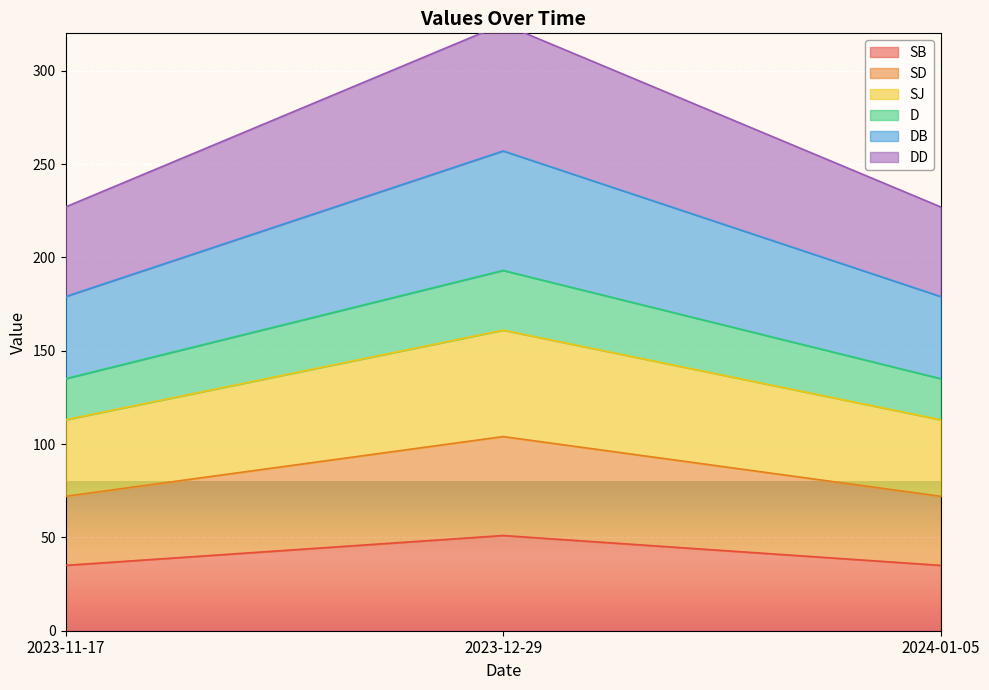

Is the value of SD at 2023-12-29 greater than the value of SB at 2023-12-29?

No